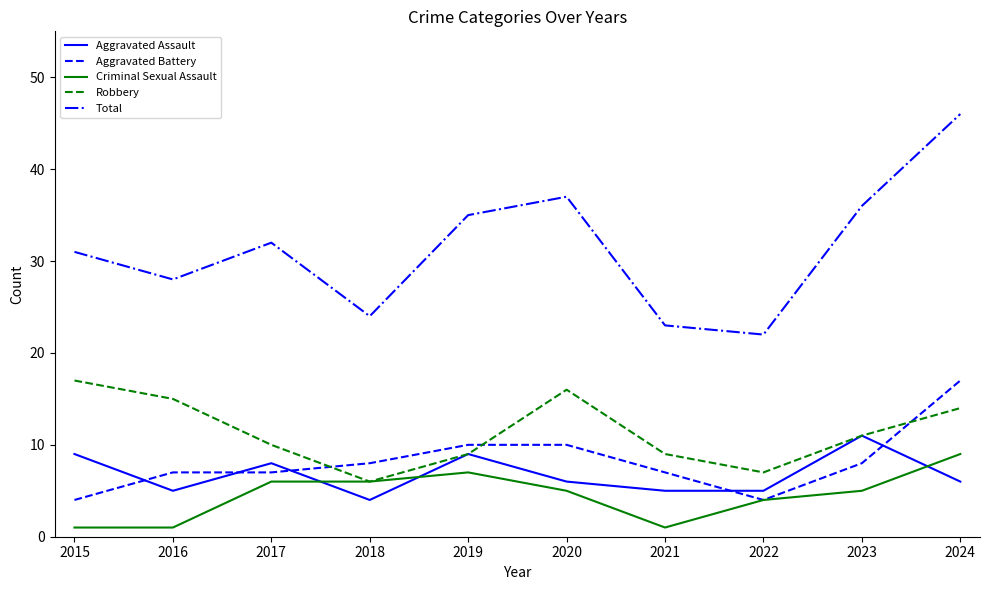

What is the difference between the highest and lowest values at 2024?

40